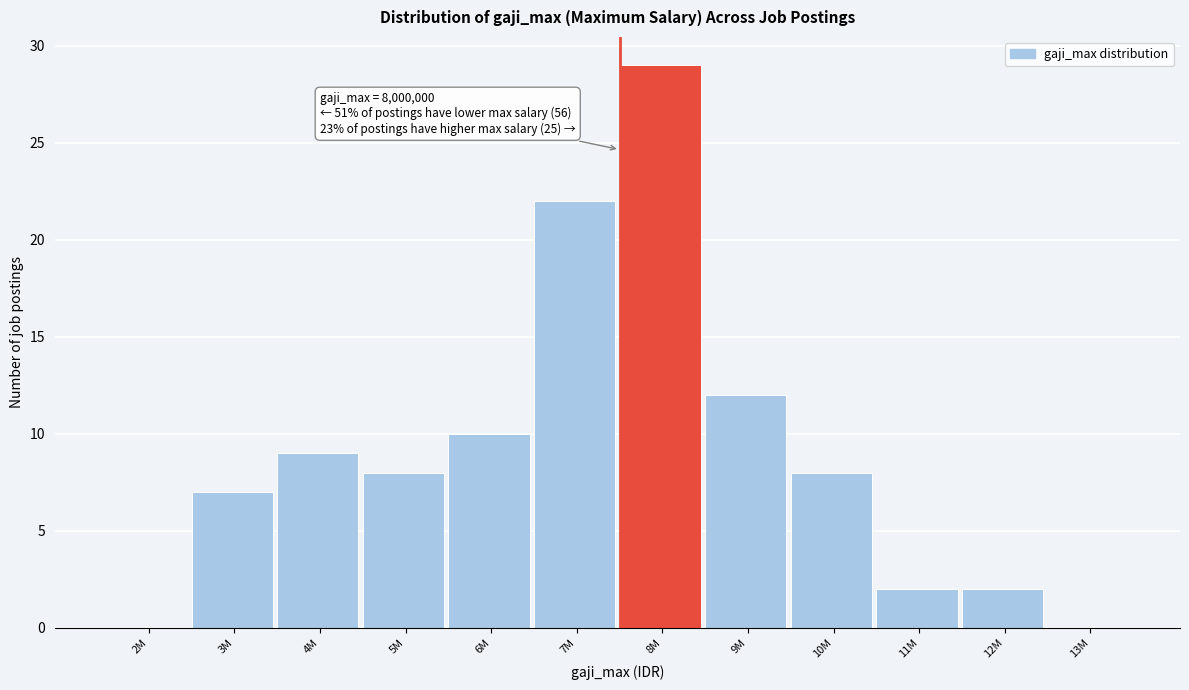

Reading left to right, what are all the values shown in this chart?

2M=0	3M=7	4M=9	5M=8	6M=10	7M=22	8M=29	9M=12	10M=8	11M=2	12M=2	13M=0